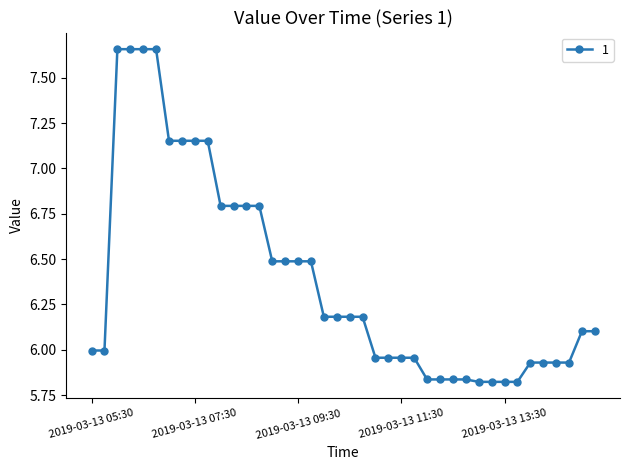

True or false: the data has more than 0 interior local peaks.

True